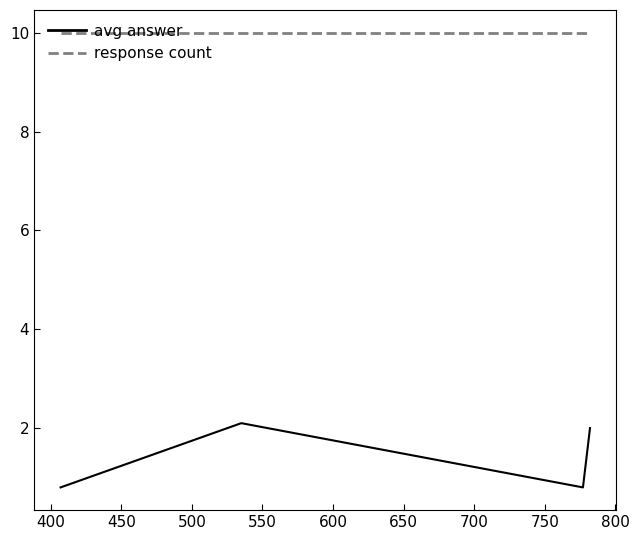

Rank the series by their average value, from highest to lowest.

response count, avg answer